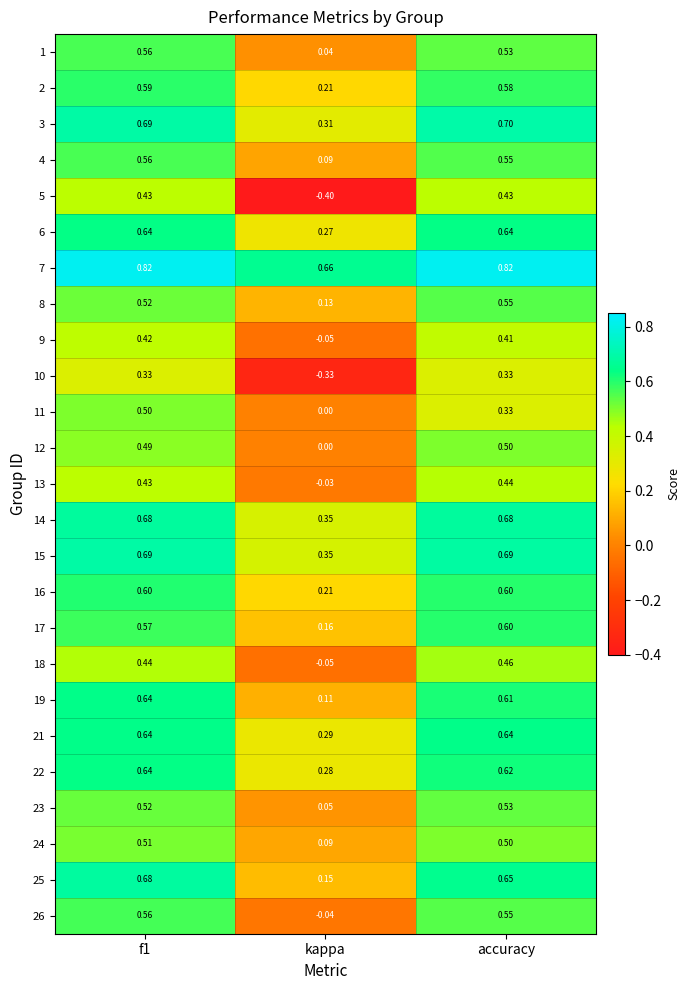

At which category is the sum across all series the highest?

f1